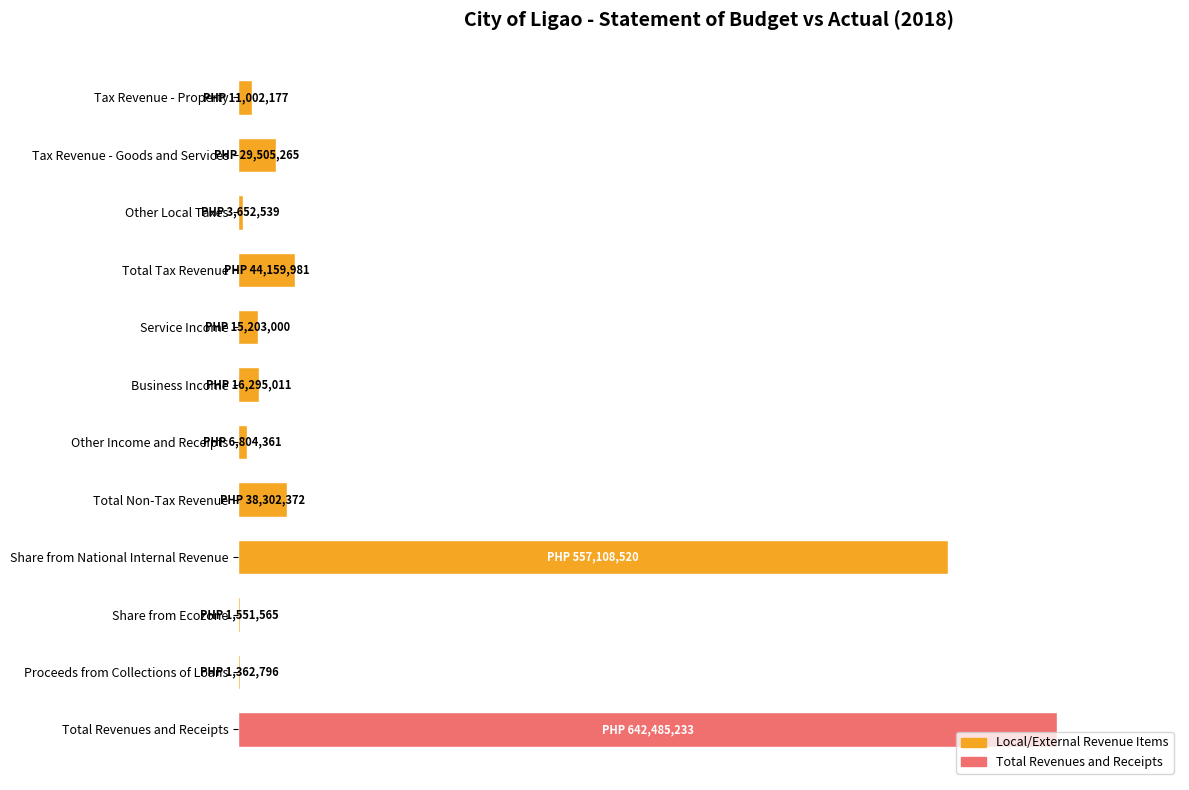

Are the bars horizontal?

Yes